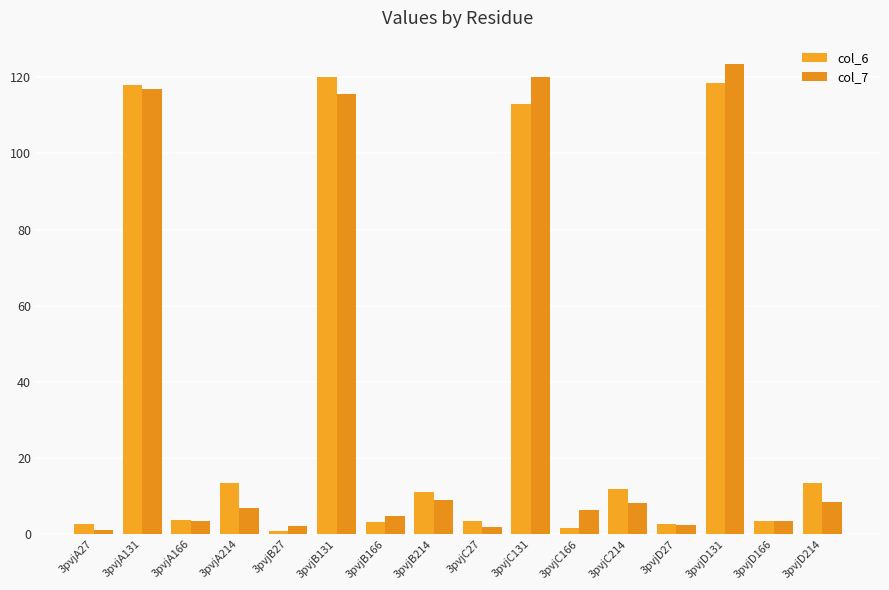

List the series in order of their peak value, highest first.

col_7, col_6